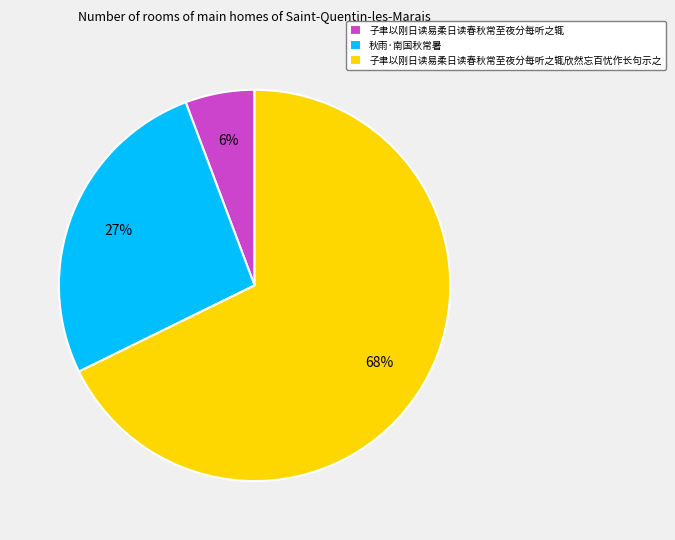

Which category has the smallest portion of the pie?

子聿以刚日读易柔日读春秋常至夜分每听之辄